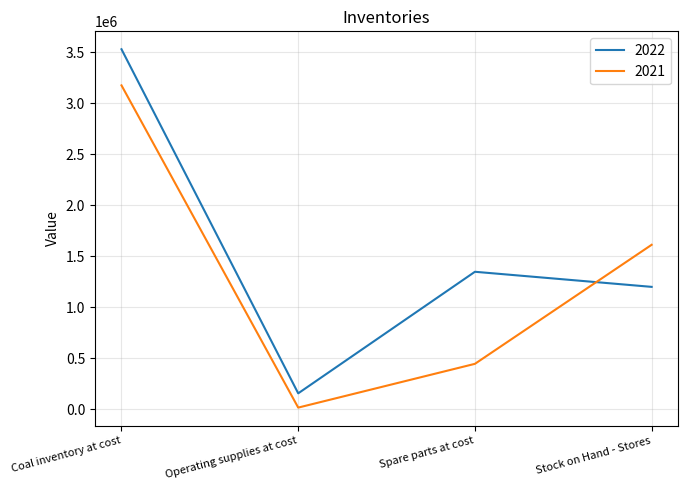

Rank the series at Stock on Hand - Stores from highest to lowest value.

2021, 2022